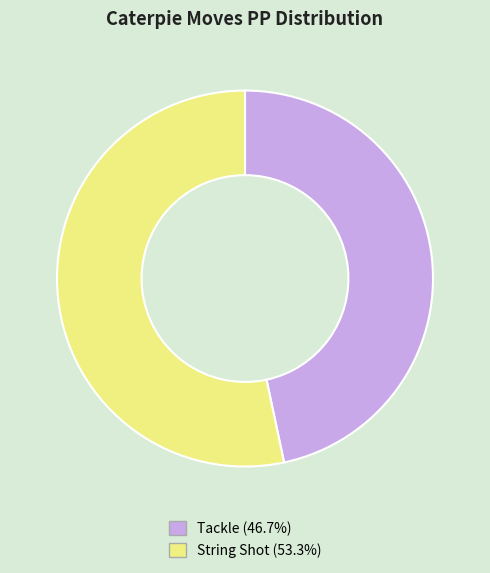

Does String Shot account for over 50% of the chart?

Yes